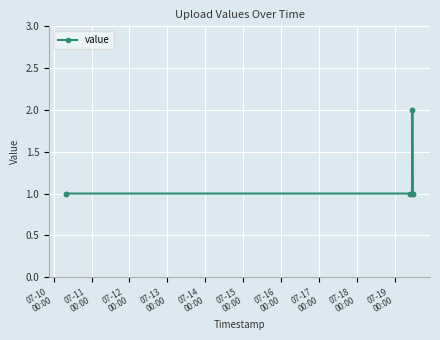

How many series are shown in this chart?

1